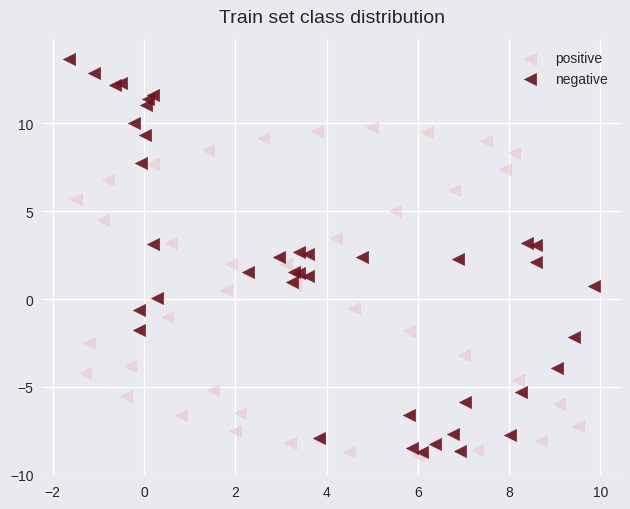

Which series has the largest Y range (max minus min)?

negative